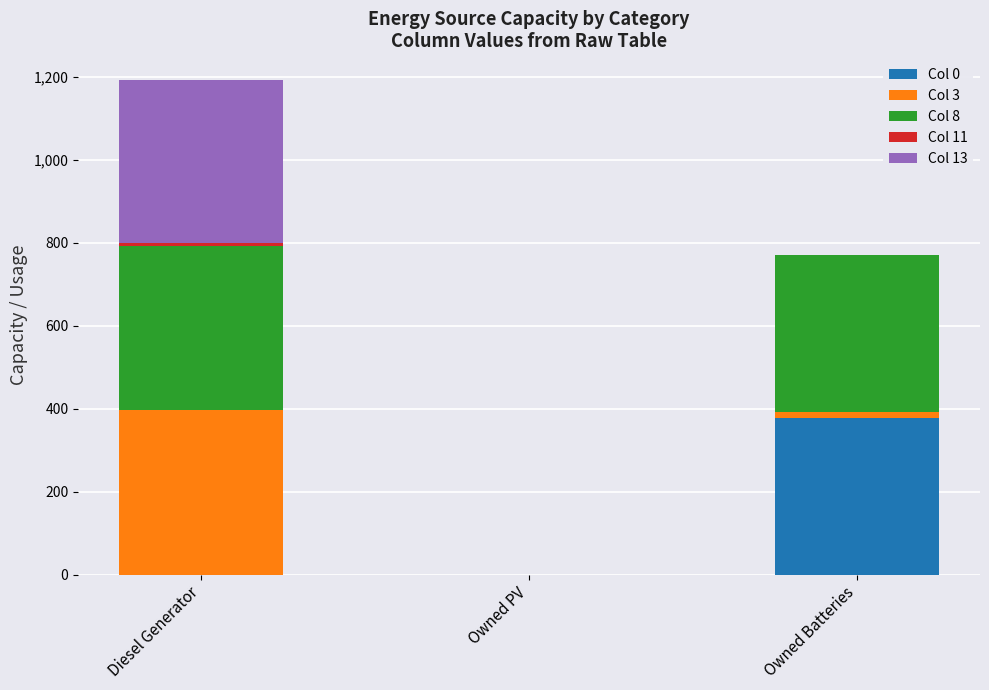

The value of Col 0 at Owned Batteries is 377. True or false?

True